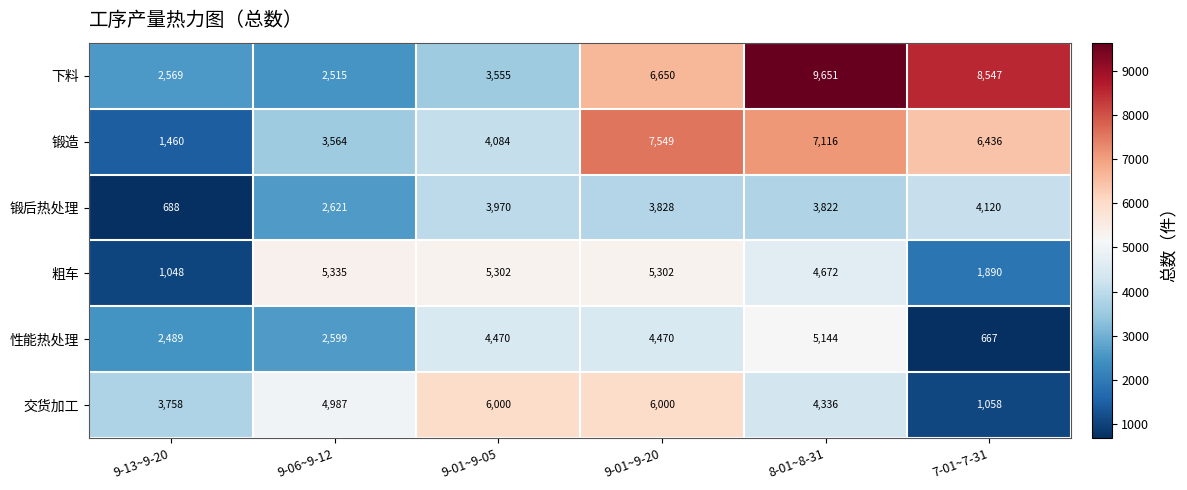

The value of 下料 at 9-01~9-20 is 3360. True or false?

False